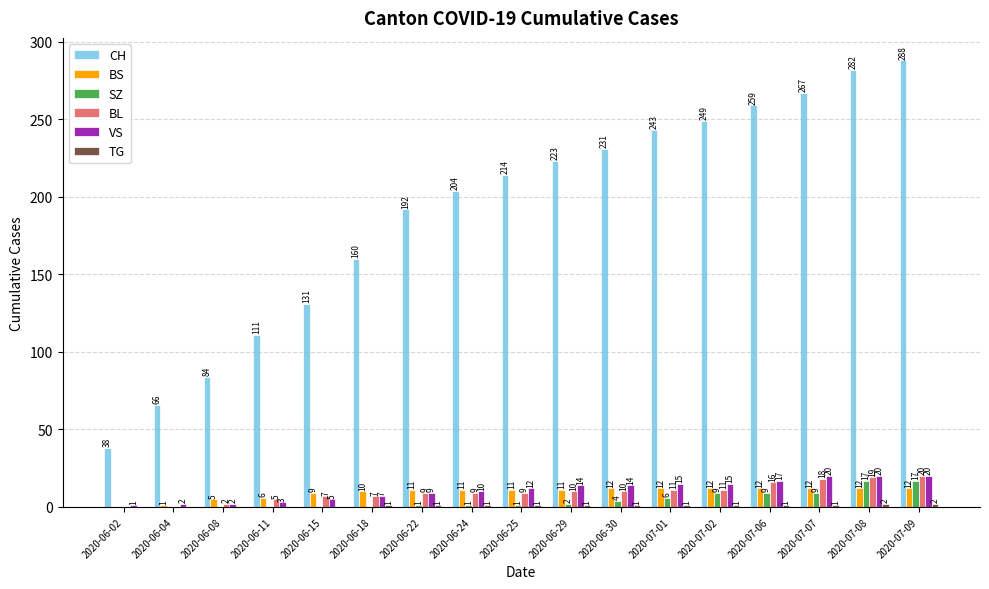

What value does the VS series have at 2020-06-22, to the nearest 5?

10